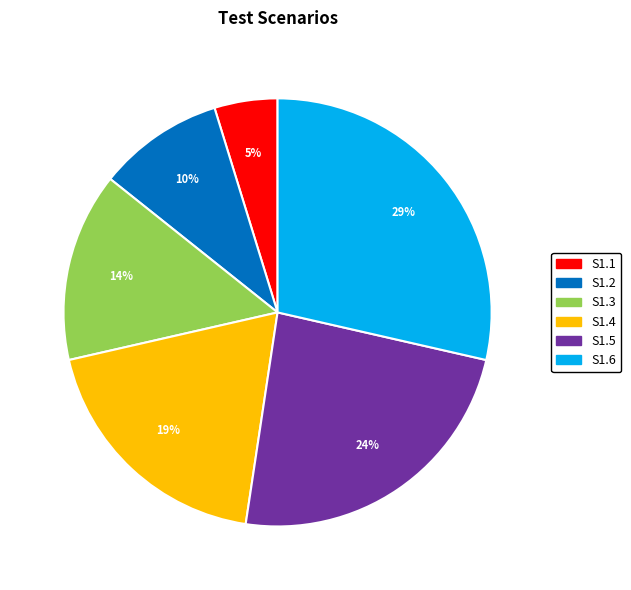

Which slice is the smallest?

S1.1